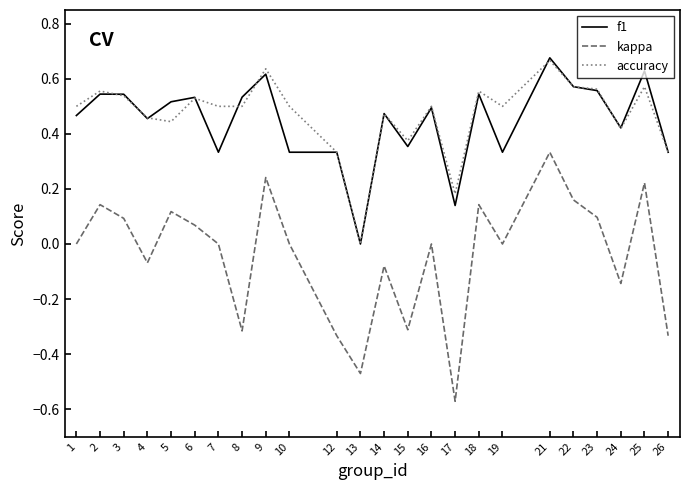

Which series has the largest range (max minus min)?

kappa